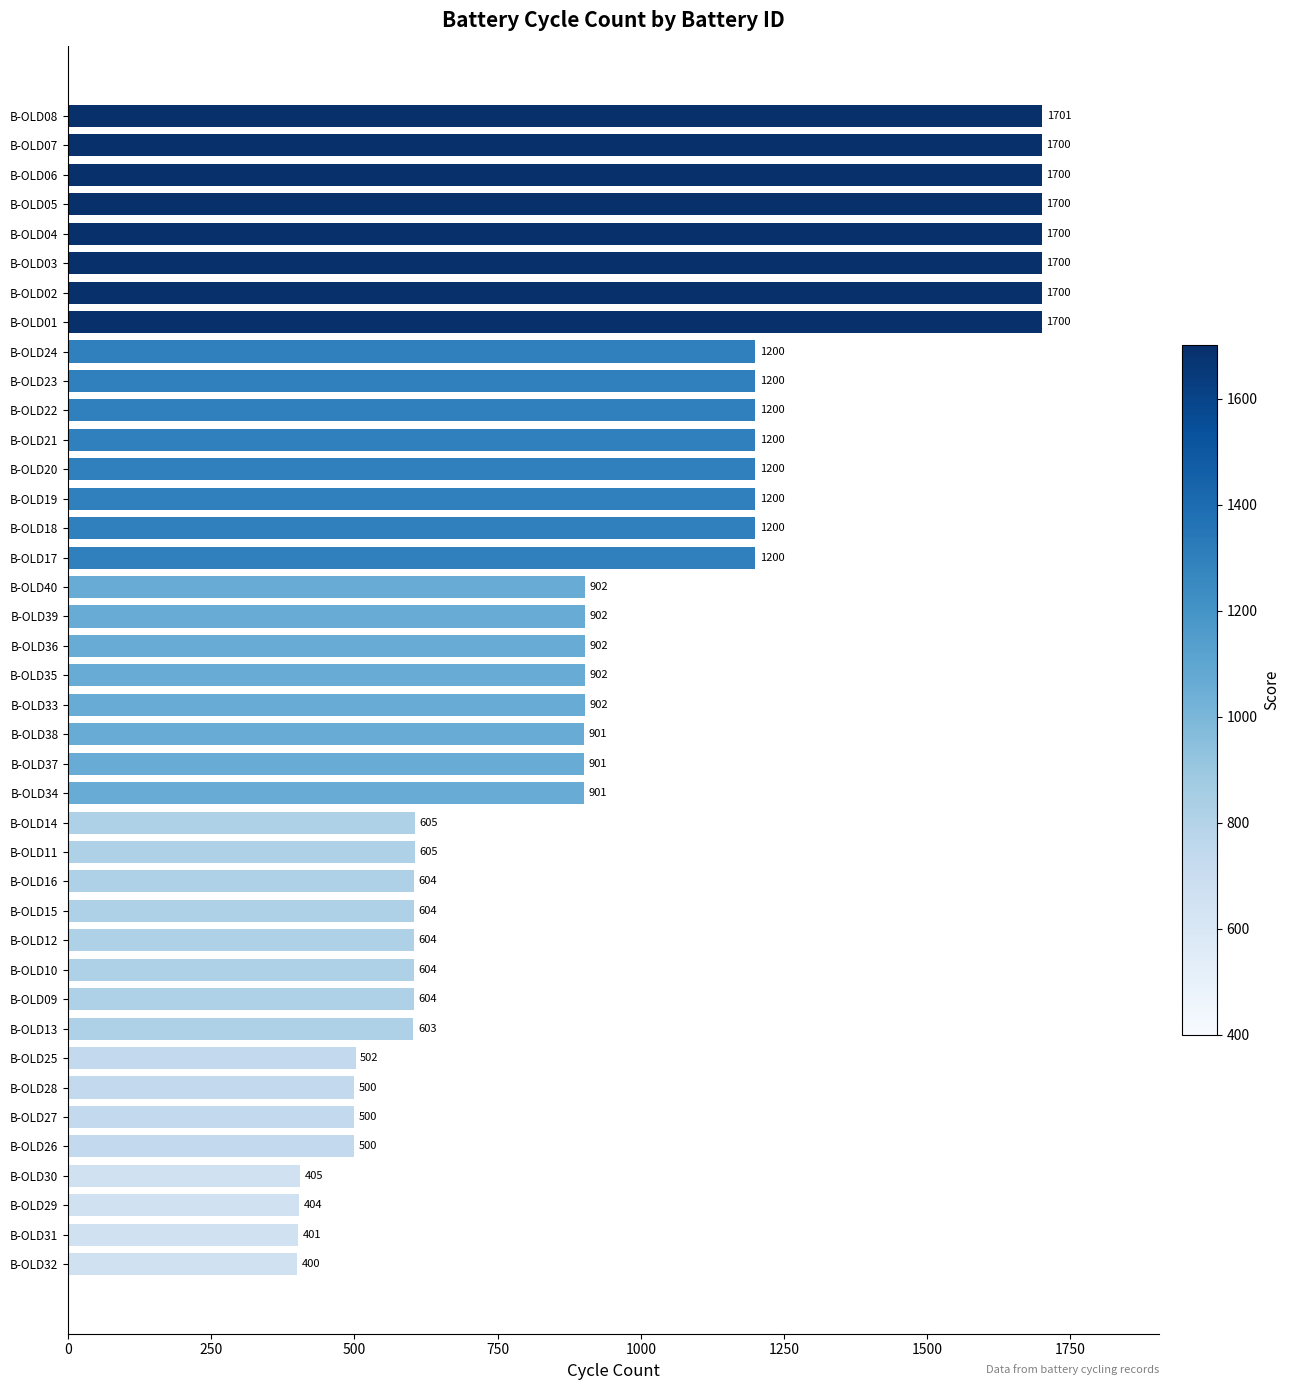

Between B-OLD39 and B-OLD21, which is larger?

B-OLD21